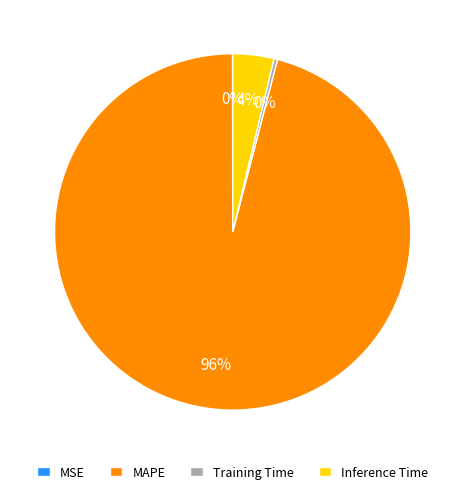

Between Inference Time and Training Time, which is larger?

Inference Time